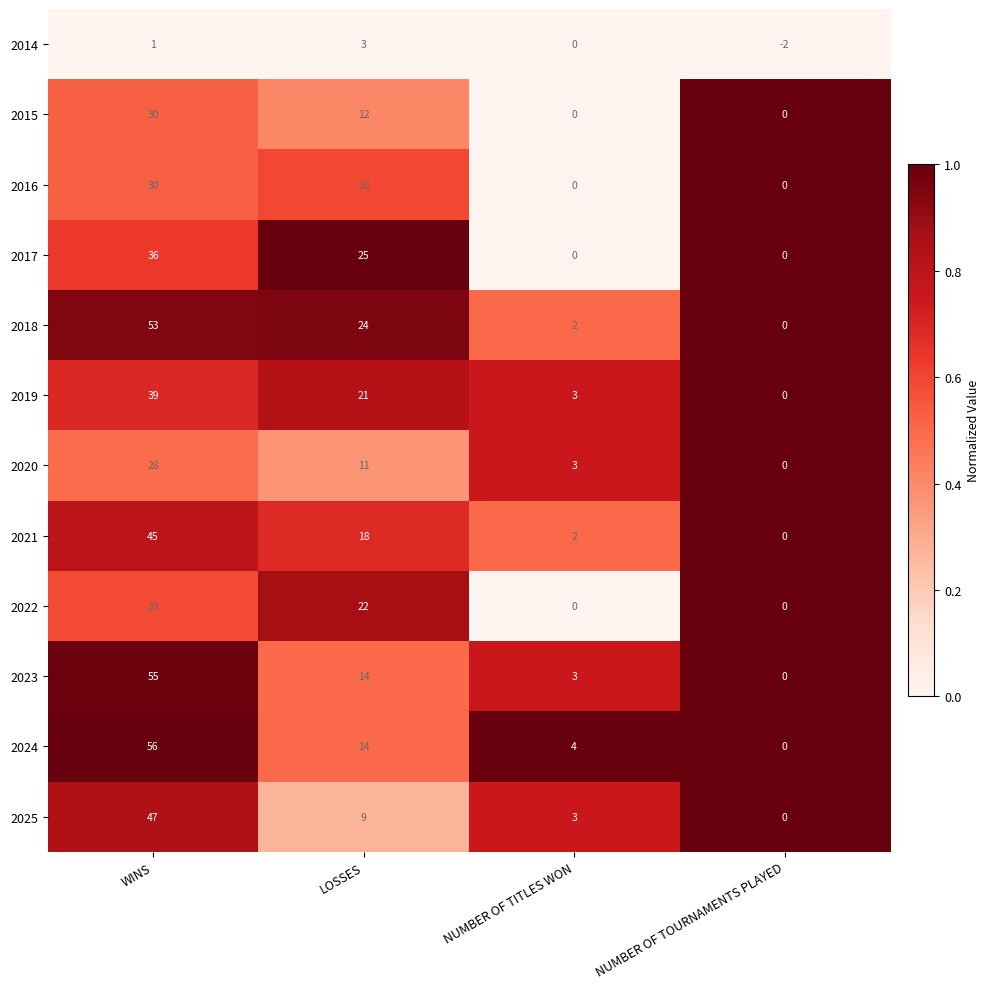

Between LOSSES and NUMBER OF TITLES WON, which series saw the biggest shift?

2017